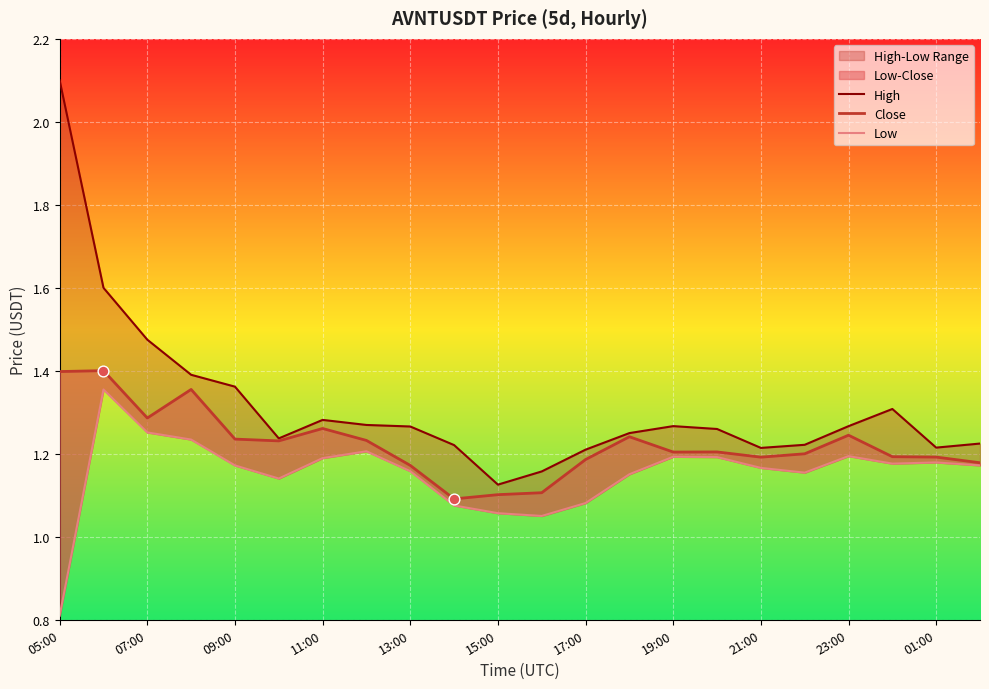

Which series reaches the maximum Y coordinate?

High